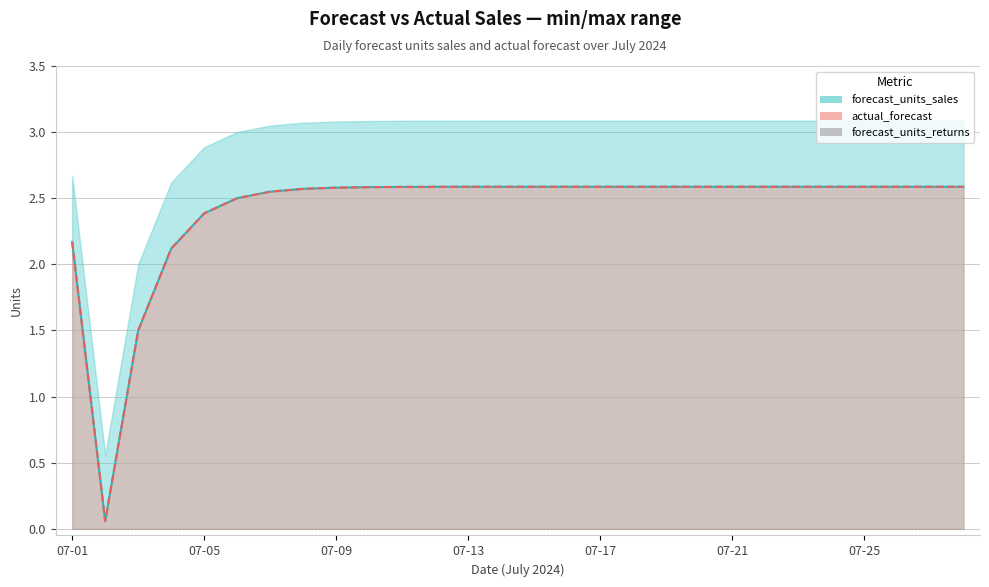

Reading right to left, what are all the values shown in this chart?

forecast_units_sales: 2.6	2.6	2.6	2.6	2.6	2.6	2.6	2.6	2.6	2.6	2.6	2.6	2.6	2.6	2.6	2.6	2.6	2.6	2.6	2.6	2.6	2.5	2.5	2.4	2.1	1.5	0.1	2.2
actual_forecast: 2.6	2.6	2.6	2.6	2.6	2.6	2.6	2.6	2.6	2.6	2.6	2.6	2.6	2.6	2.6	2.6	2.6	2.6	2.6	2.6	2.6	2.5	2.5	2.4	2.1	1.5	0.1	2.2